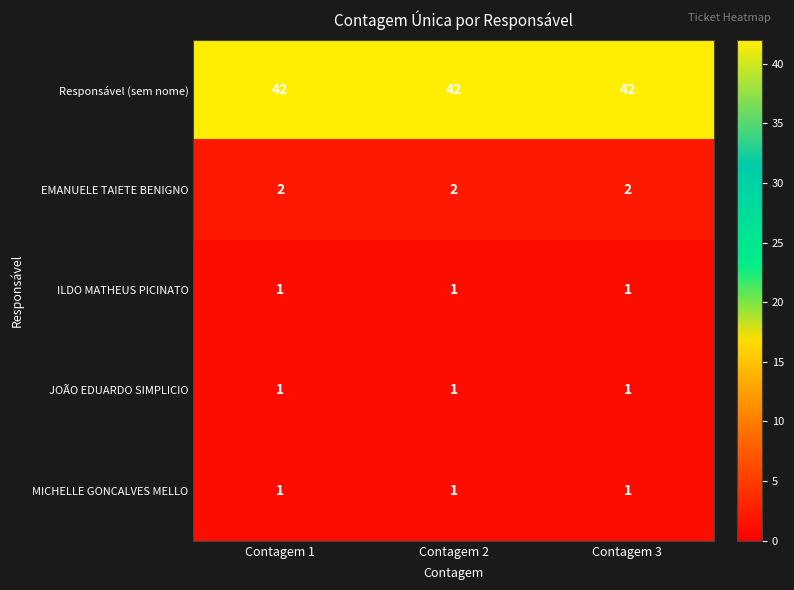

At how many categories does at least one series exceed 34?

3